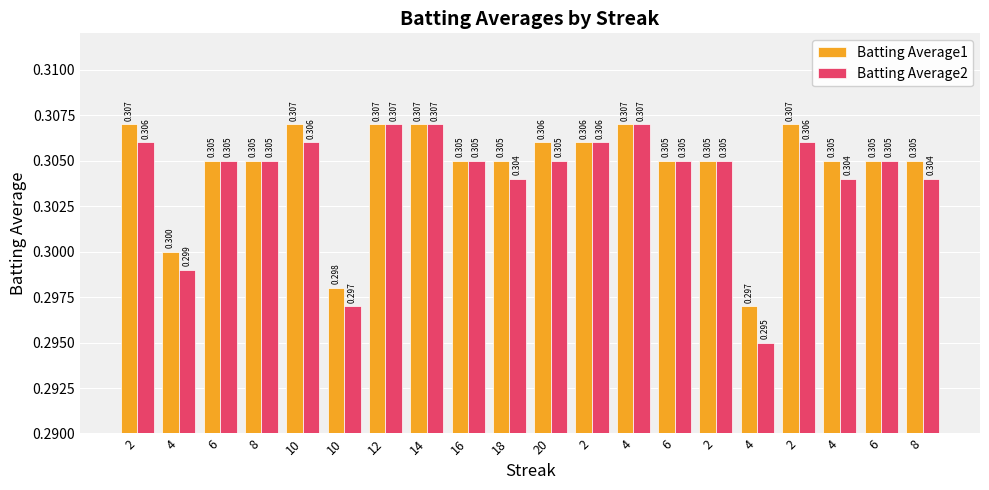

How many categories are shown in the chart?

20